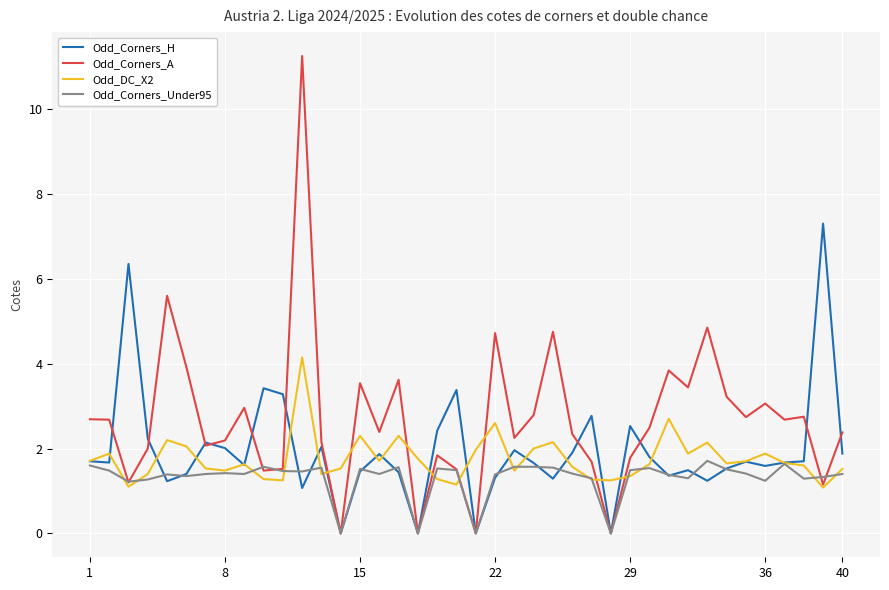

Which series has the largest total across all categories?

Odd_Corners_A